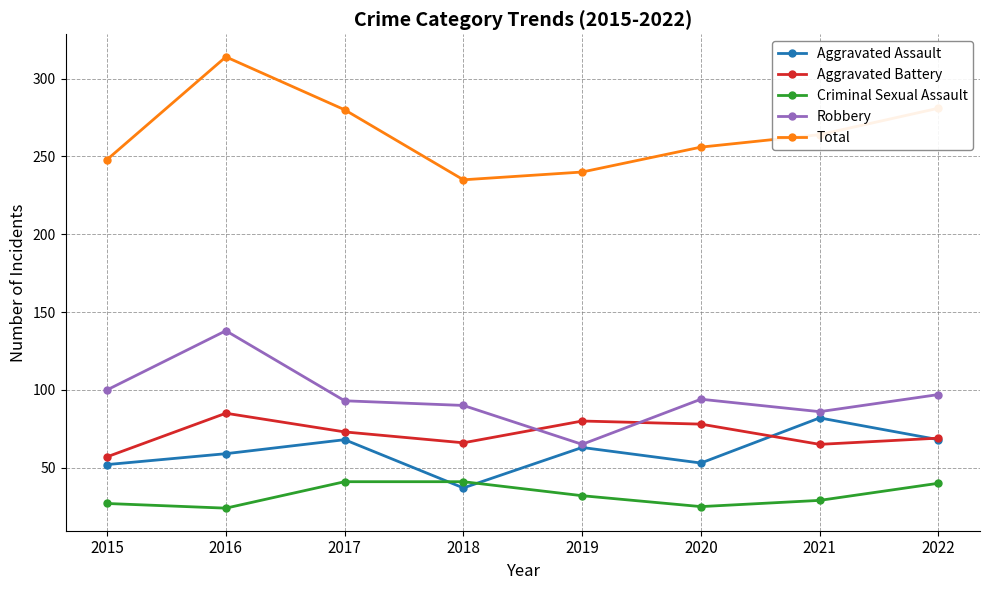

What is the average value of the Criminal Sexual Assault series?

32